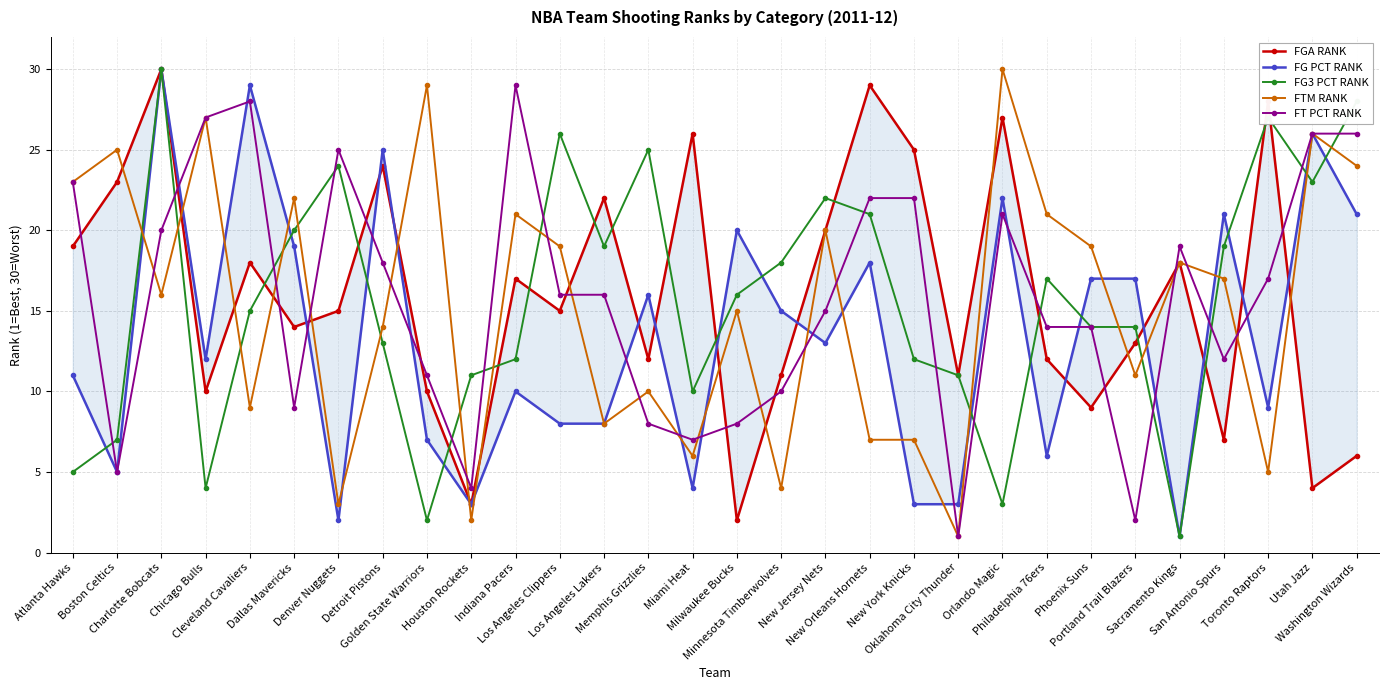

Between which two adjacent categories do FG PCT RANK and FTM RANK first intersect?

Boston Celtics and Charlotte Bobcats